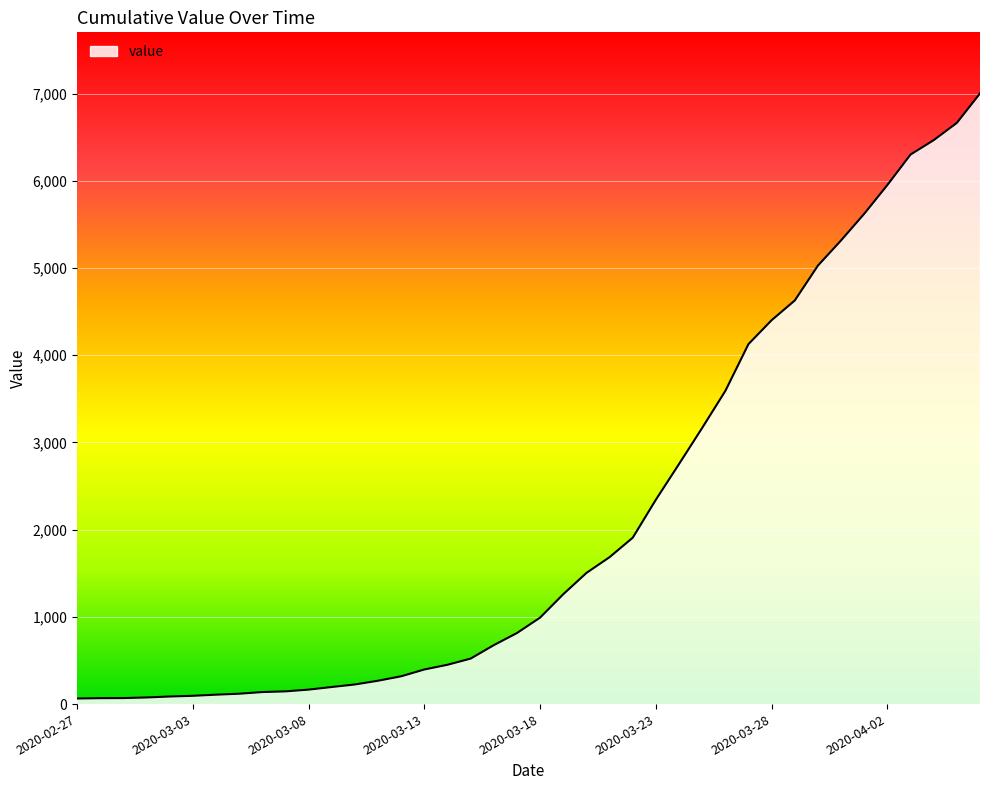

What is the greatest value displayed?

7002